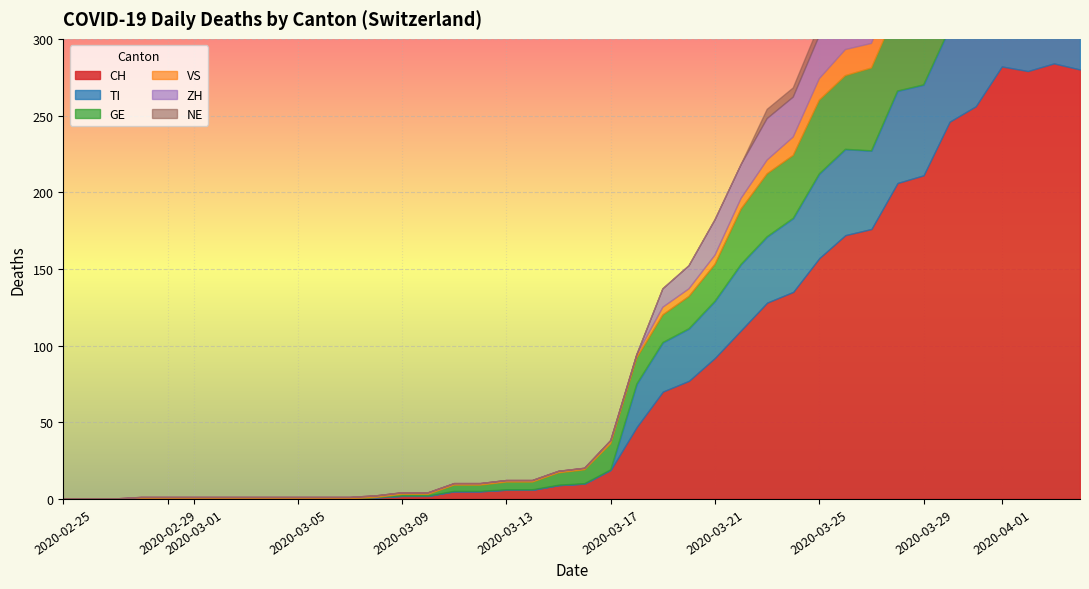

How many data points in VS are less than 1?

3